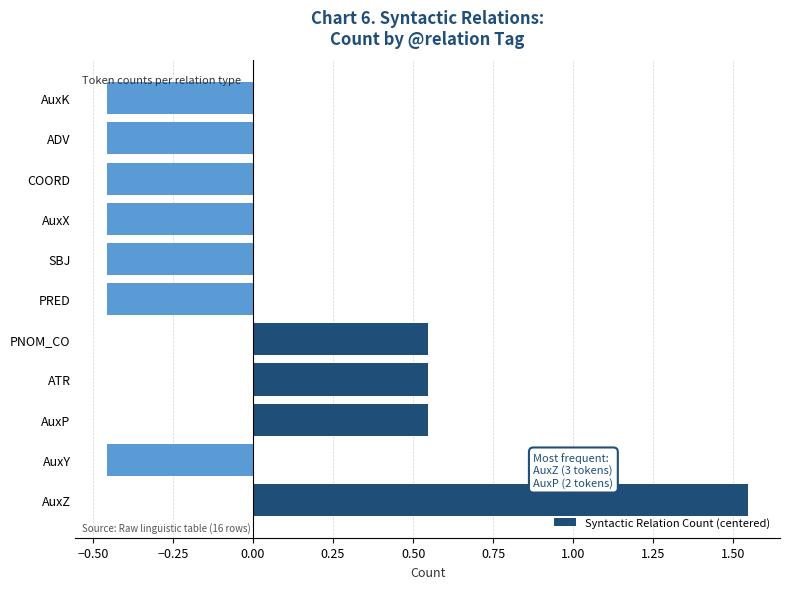

True or false: the data shows 2.7 at AuxZ.

False